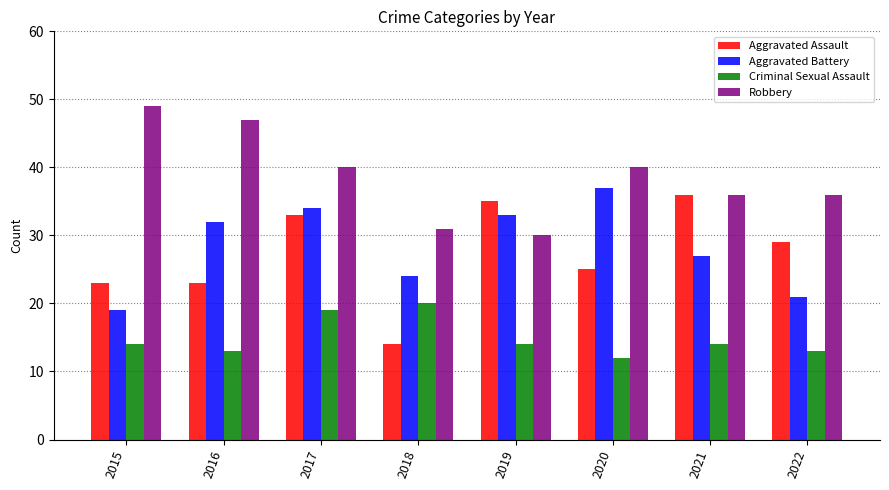

What is the value of the Aggravated Battery bar at the 5th from the left?

33